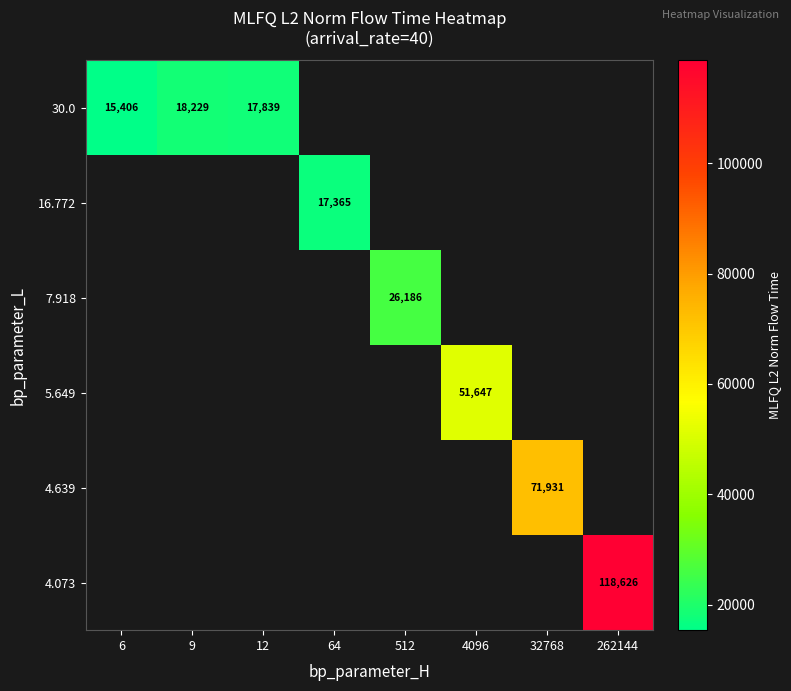

Which category has the highest value across all series?

262144